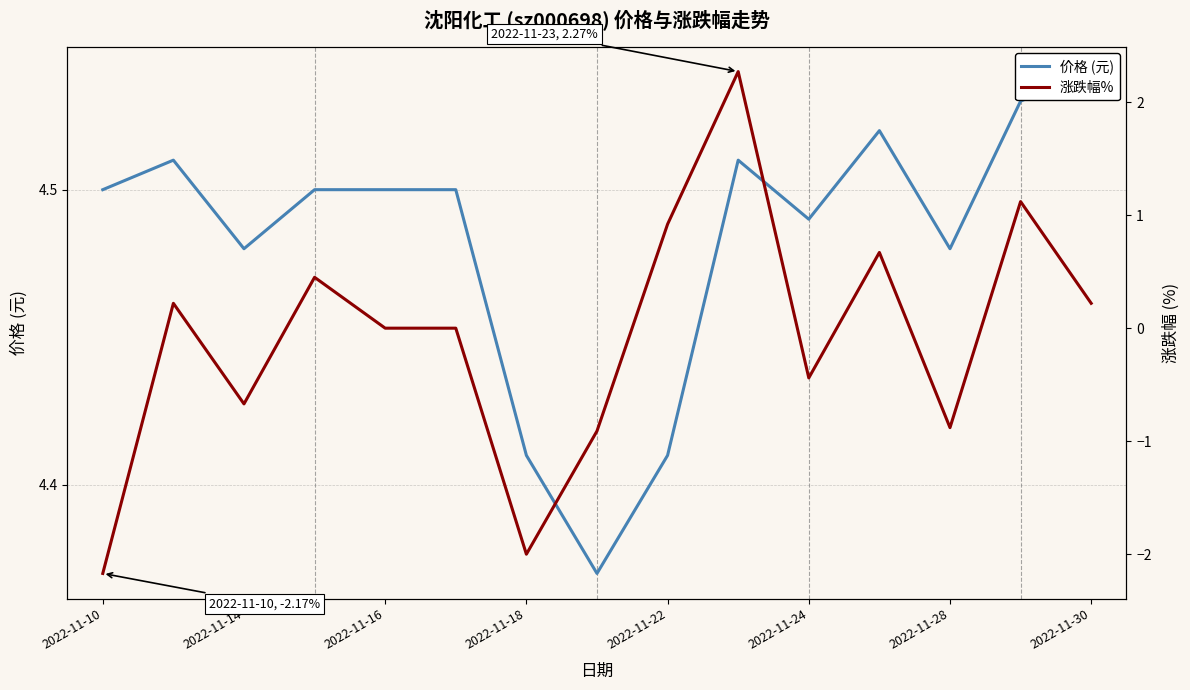

What is the spread (max minus min) of values at 13?

3.4